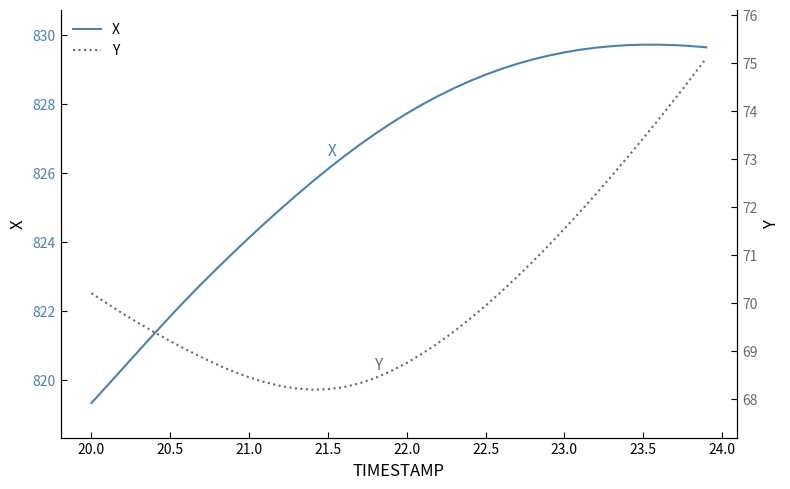

True or false: X and Y intersect in this chart.

False